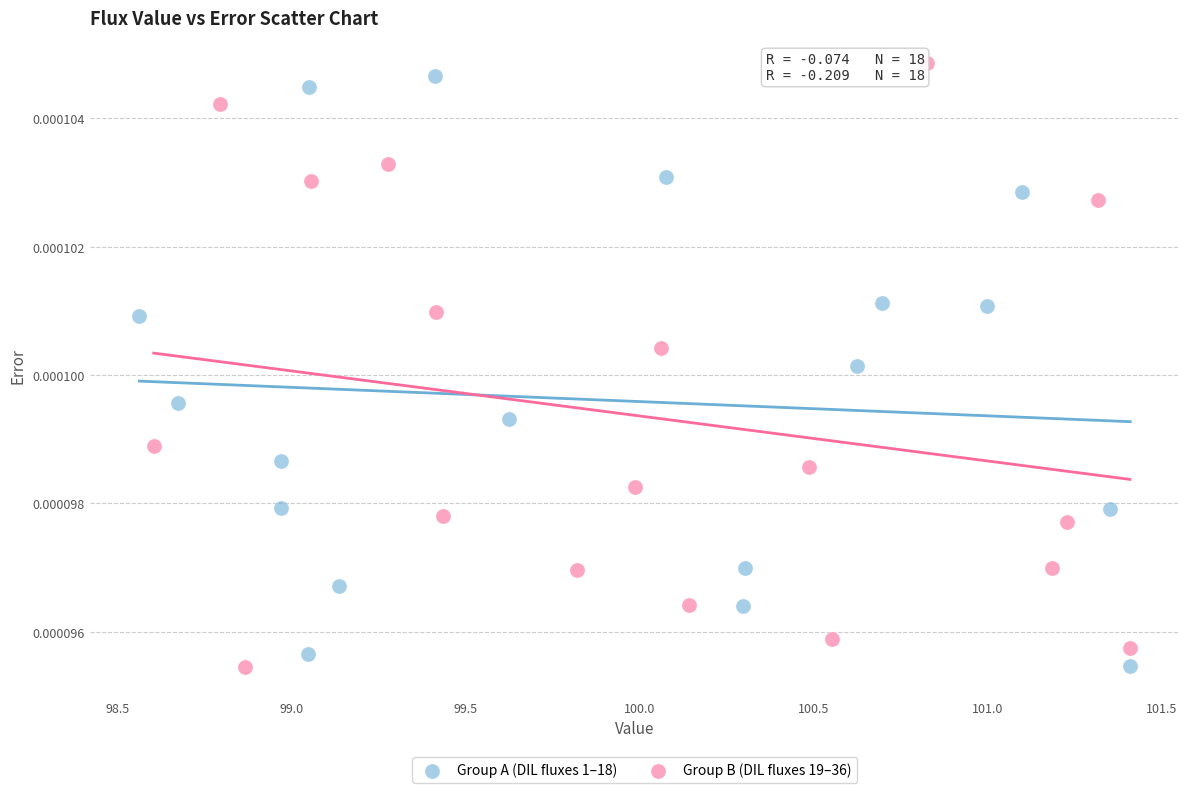

Which series contains the highest Y value?

Group B (DIL fluxes 19–36)